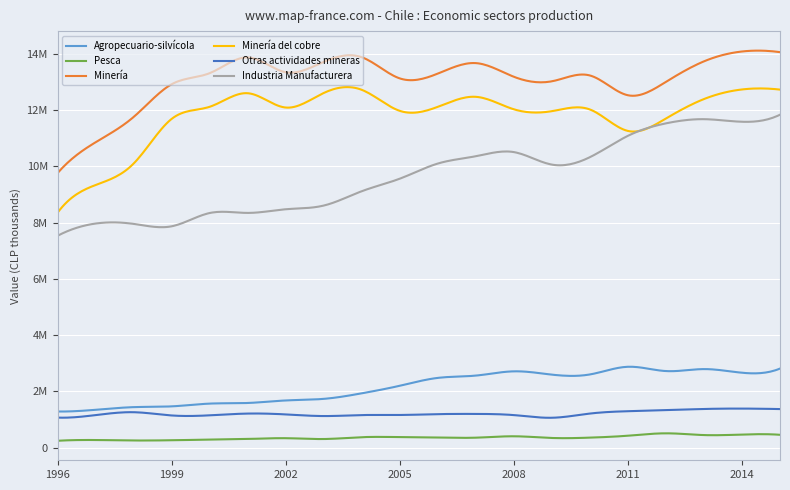

What is the sum of all Minería values?

260289956